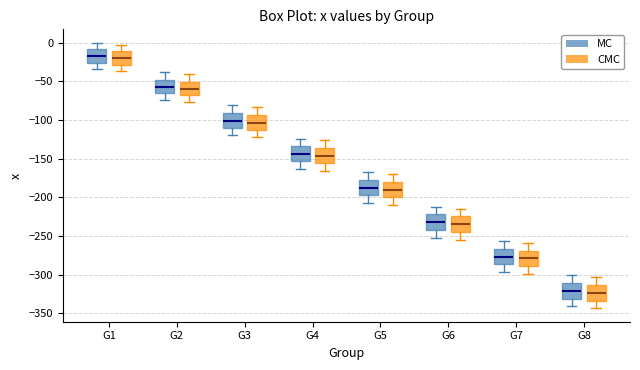

Reading left to right, read every box against the y-axis: the position of its median line, the range the box covers, and the ends of its whiskers. The values are not printed on the chart, so give them approximately, as read against the axis.

G1 (MC): median -15, box -25 to -10, whiskers -35 to 0
G1 (CMC): median -20, box -30 to -10, whiskers -35 to 0
G2 (MC): median -55, box -65 to -50, whiskers -75 to -40
G2 (CMC): median -60, box -65 to -50, whiskers -75 to -40
G3 (MC): median -100, box -110 to -90, whiskers -120 to -80
G3 (CMC): median -105, box -115 to -95, whiskers -120 to -85
G4 (MC): median -145, box -155 to -135, whiskers -165 to -125
G4 (CMC): median -145, box -155 to -135, whiskers -165 to -125
G5 (MC): median -185, box -195 to -175, whiskers -205 to -165
G5 (CMC): median -190, box -200 to -180, whiskers -210 to -170
G6 (MC): median -230, box -240 to -220, whiskers -250 to -210
G6 (CMC): median -235, box -245 to -225, whiskers -255 to -215
G7 (MC): median -275, box -285 to -265, whiskers -295 to -255
G7 (CMC): median -280, box -290 to -270, whiskers -300 to -260
G8 (MC): median -320, box -330 to -310, whiskers -340 to -300
G8 (CMC): median -325, box -335 to -315, whiskers -345 to -305